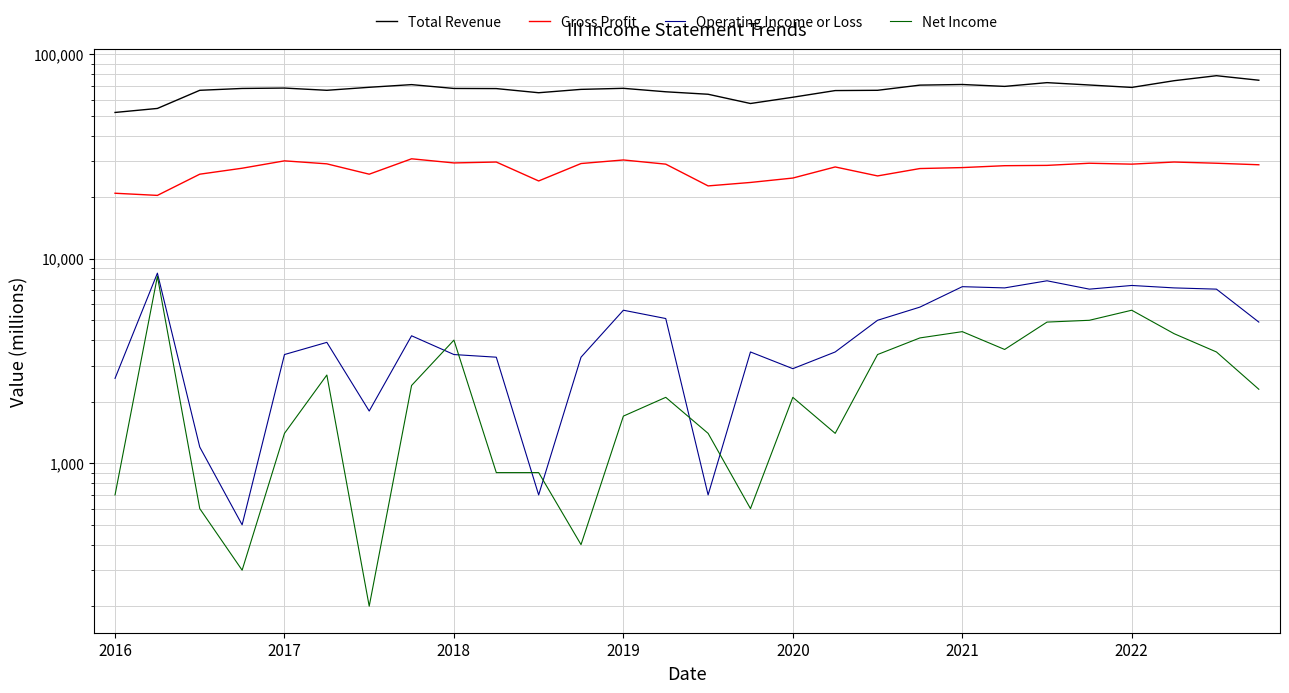

At how many categories does at least one series exceed 33969?

28